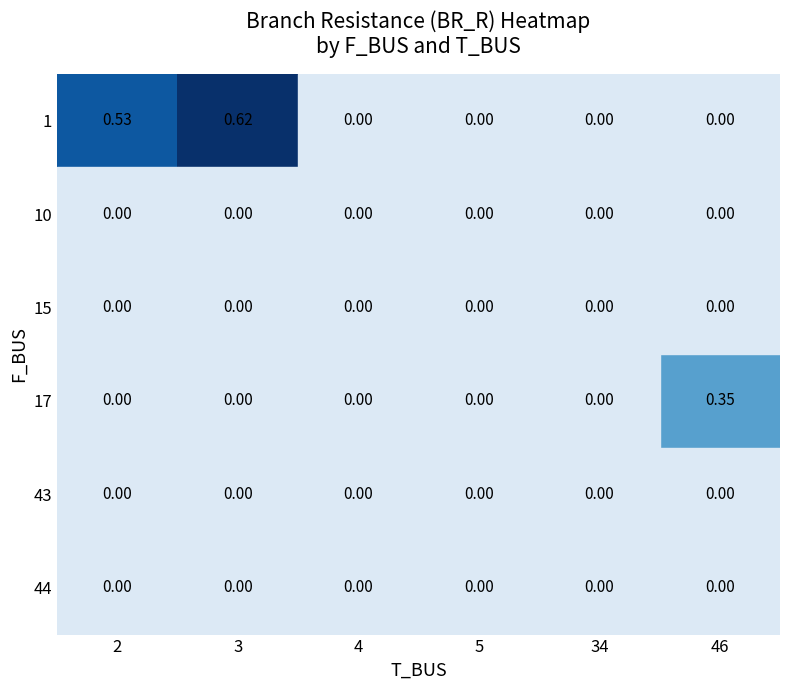

Is the value of 17 at 2 greater than the value of 10 at 34?

No